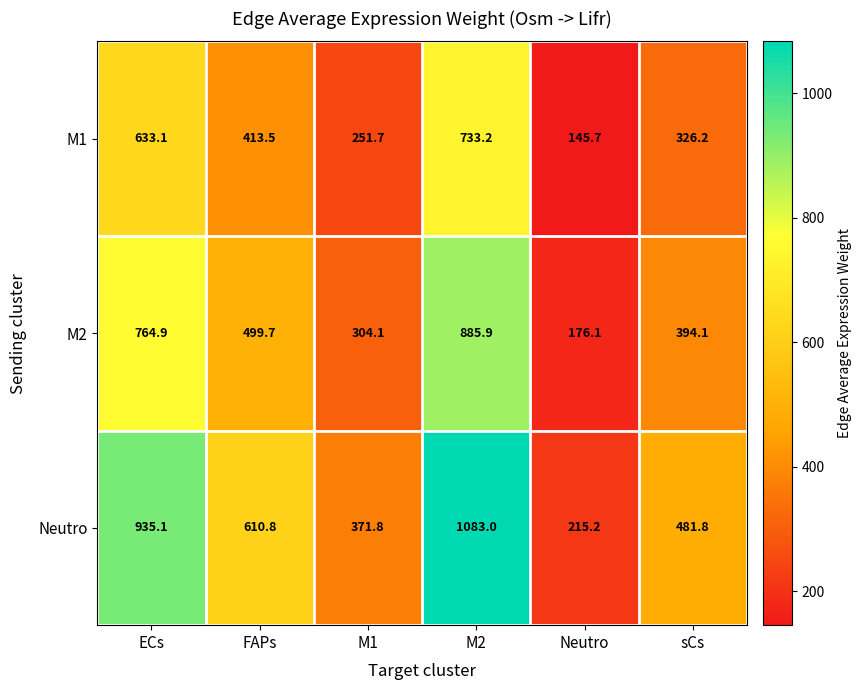

The value of M2 at FAPs is 241.1. True or false?

False